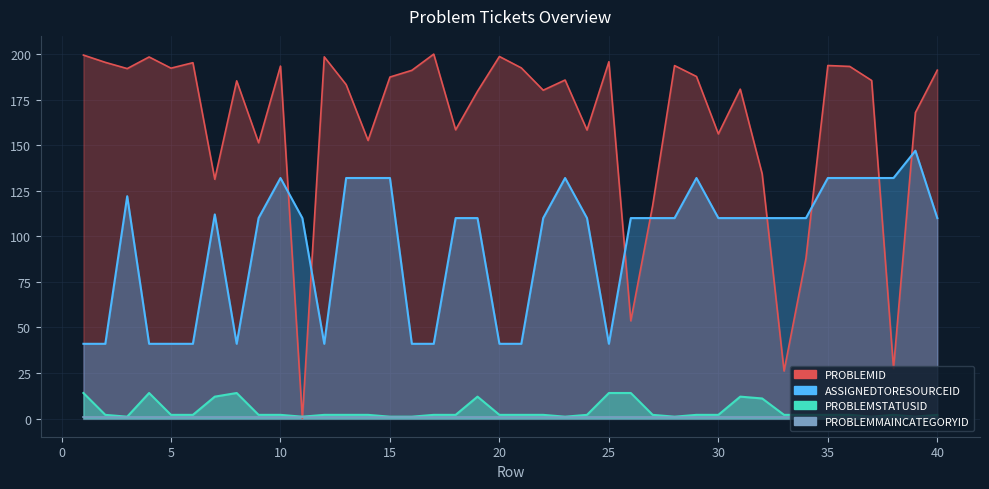

True or false: ASSIGNEDTORESOURCEID has more than 1 interior local peaks.

True